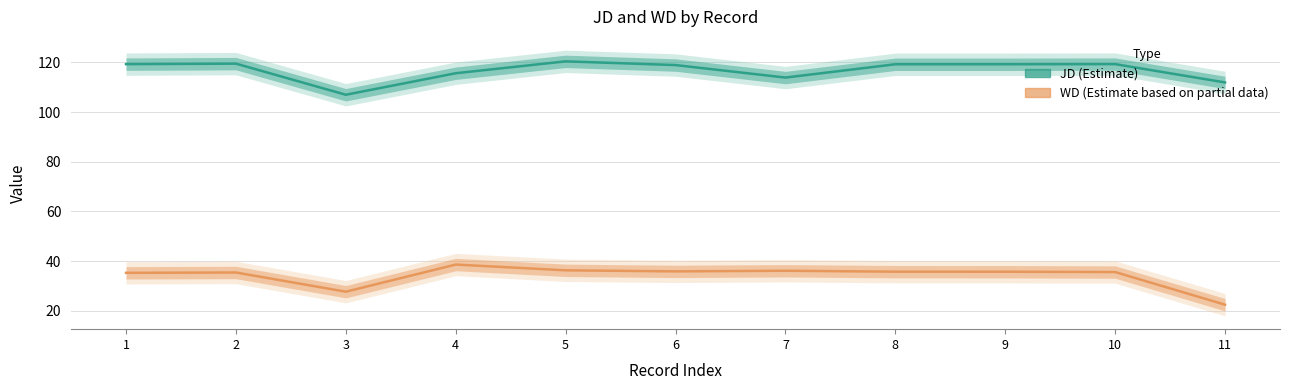

What is the difference between the WD (Estimate based on partial data) values at 8 and 3?

8.0